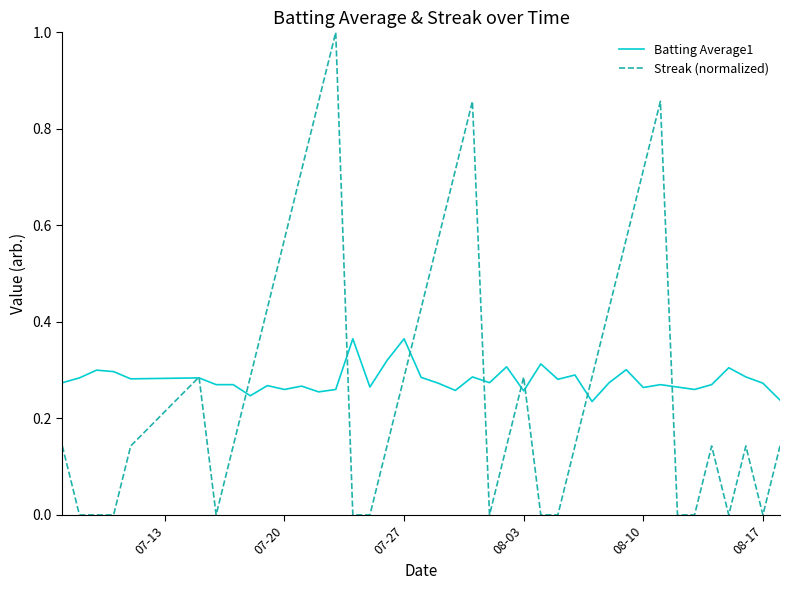

Rank the series by their maximum value, from lowest to highest.

Batting Average1, Streak (normalized)